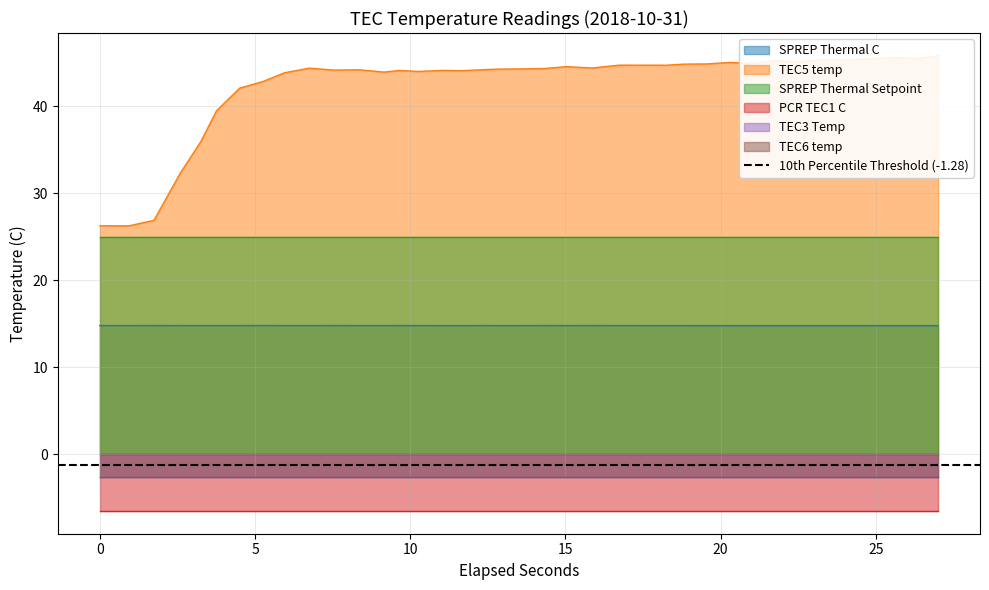

Rank the categories by TEC5 temp value from highest to lowest.

37, 35, 36, 34, 32, 33, 30, 31, 28, 29, 27, 26, 23, 24, 25, 21, 22, 9, 20, 19, 18, 11, 17, 10, 15, 13, 16, 14, 12, 8, 7, 6, 5, 4, 3, 2, 0, 1